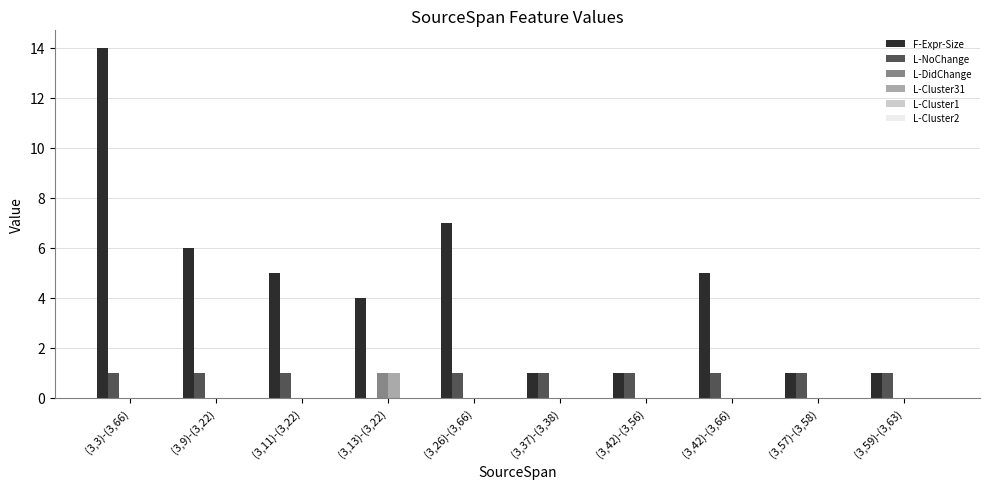

What is the sum of all F-Expr-Size values?

45